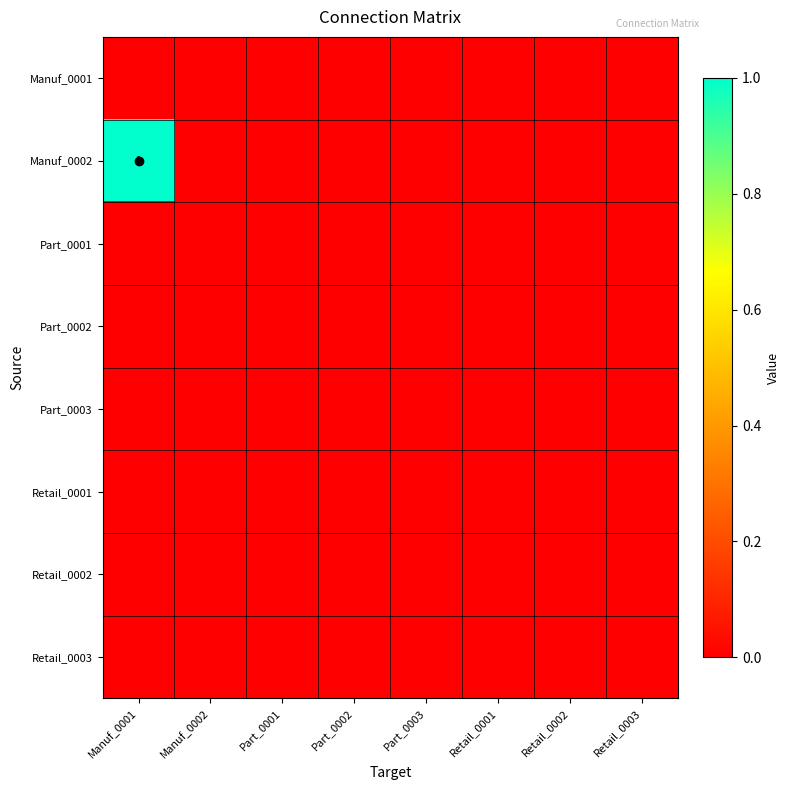

List the labels in order of Part_0003 value, smallest first.

Manuf_0001, Manuf_0002, Part_0001, Part_0002, Part_0003, Retail_0001, Retail_0002, Retail_0003